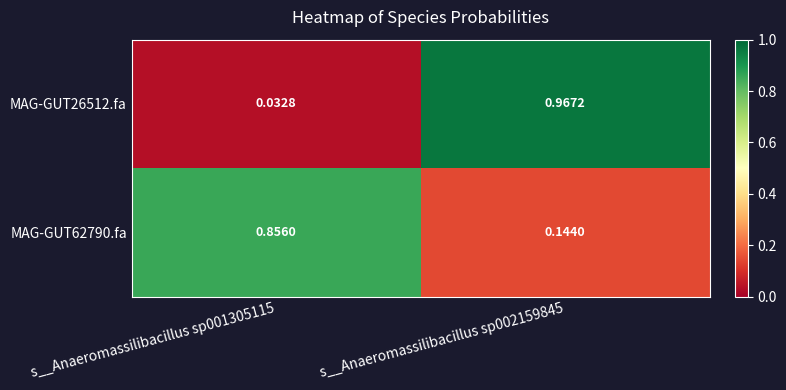

Between s__Anaeromassilibacillus sp001305115 and s__Anaeromassilibacillus sp002159845, which series saw the biggest shift?

MAG-GUT26512.fa